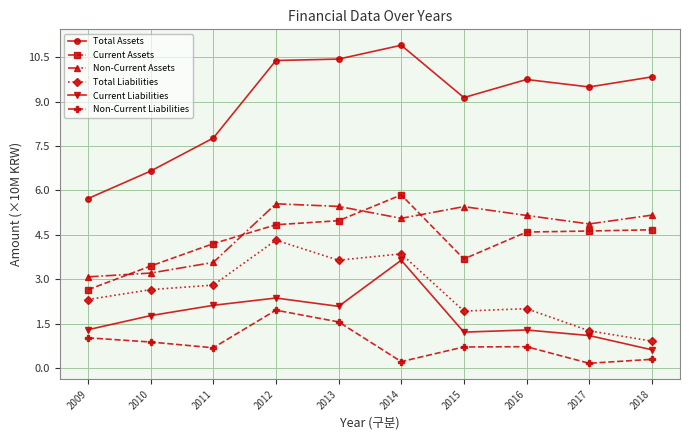

Rank the series at 2018 from lowest to highest value.

Non-Current Liabilities, Current Liabilities, Total Liabilities, Current Assets, Non-Current Assets, Total Assets